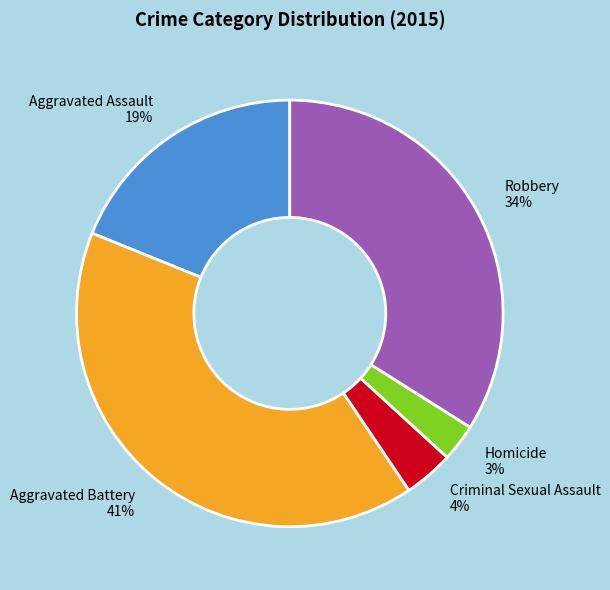

What is the smallest slice in the pie chart?

Homicide